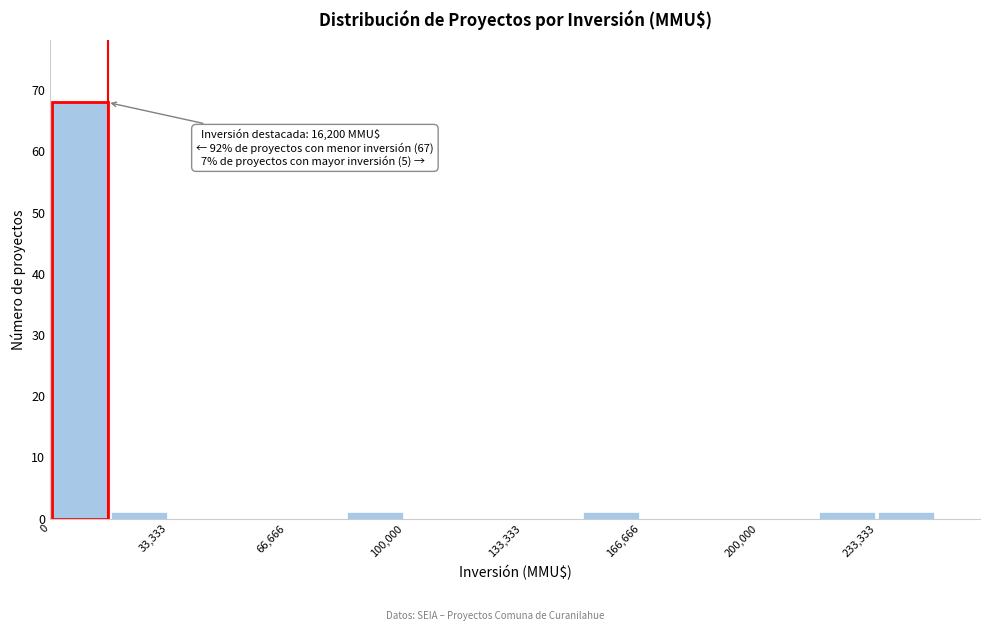

Around what value on the x-axis is the tallest bar? Give the approximate position of its centre, as read against the axis.

10000